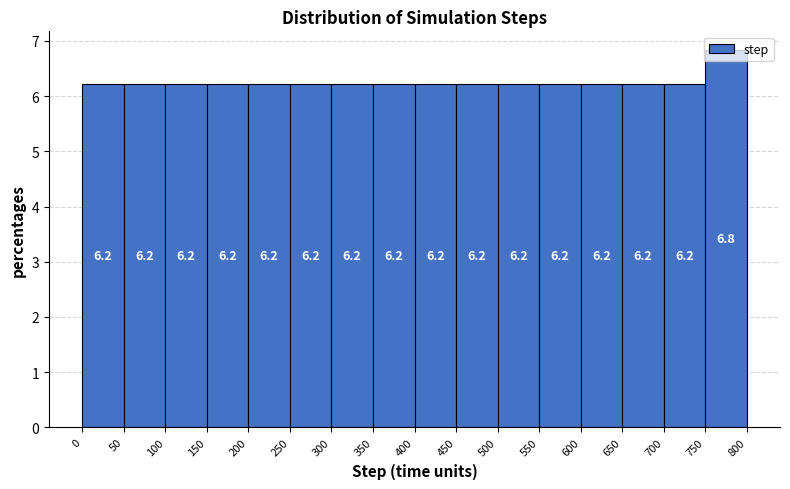

Reading left to right, list every bar in this chart as the range it spans on the x-axis followed by its height.

0 to 50: 6.2
50 to 100: 6.2
100 to 150: 6.2
150 to 200: 6.2
200 to 250: 6.2
250 to 300: 6.2
300 to 350: 6.2
350 to 400: 6.2
400 to 450: 6.2
450 to 500: 6.2
500 to 550: 6.2
550 to 600: 6.2
600 to 650: 6.2
650 to 700: 6.2
700 to 750: 6.2
750 to 800: 6.8